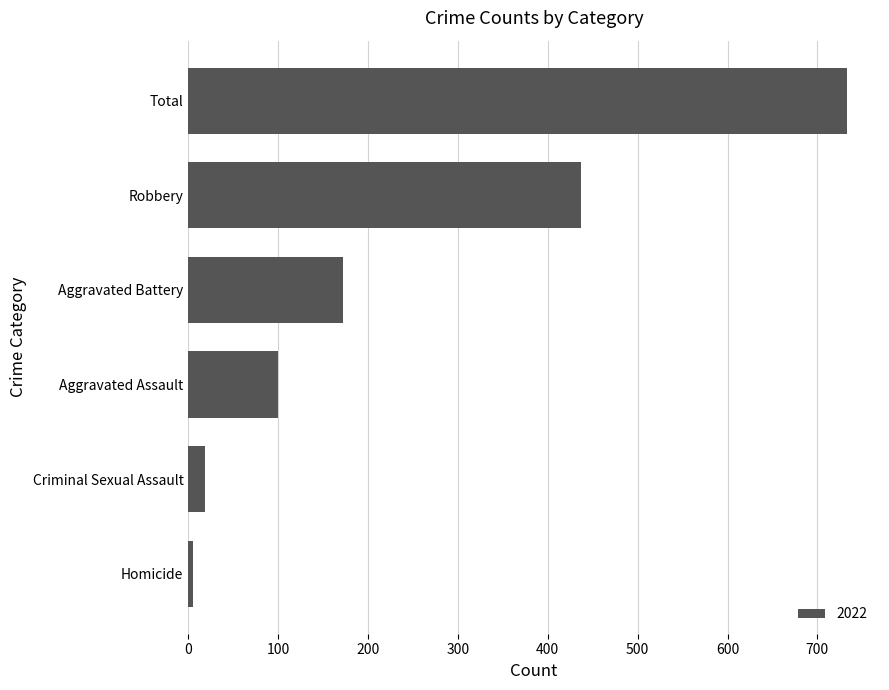

What is the maximum value shown in the chart?

733